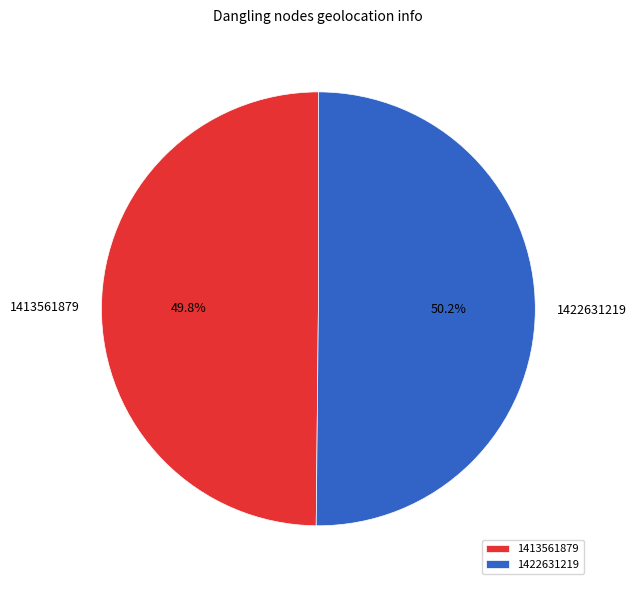

Is the sum of 1422631219 and 1413561879 greater than half?

Yes